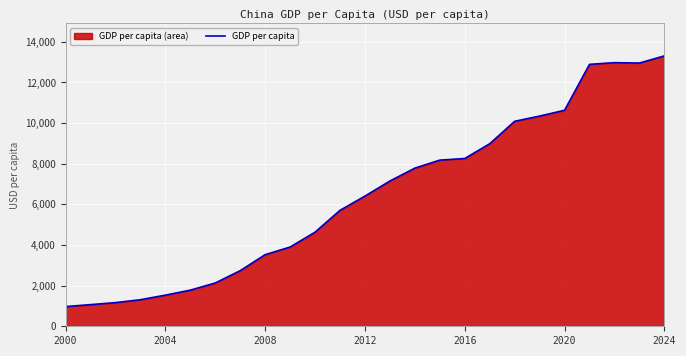

How many points are higher than both their immediate neighbors (excluding endpoints)?

1